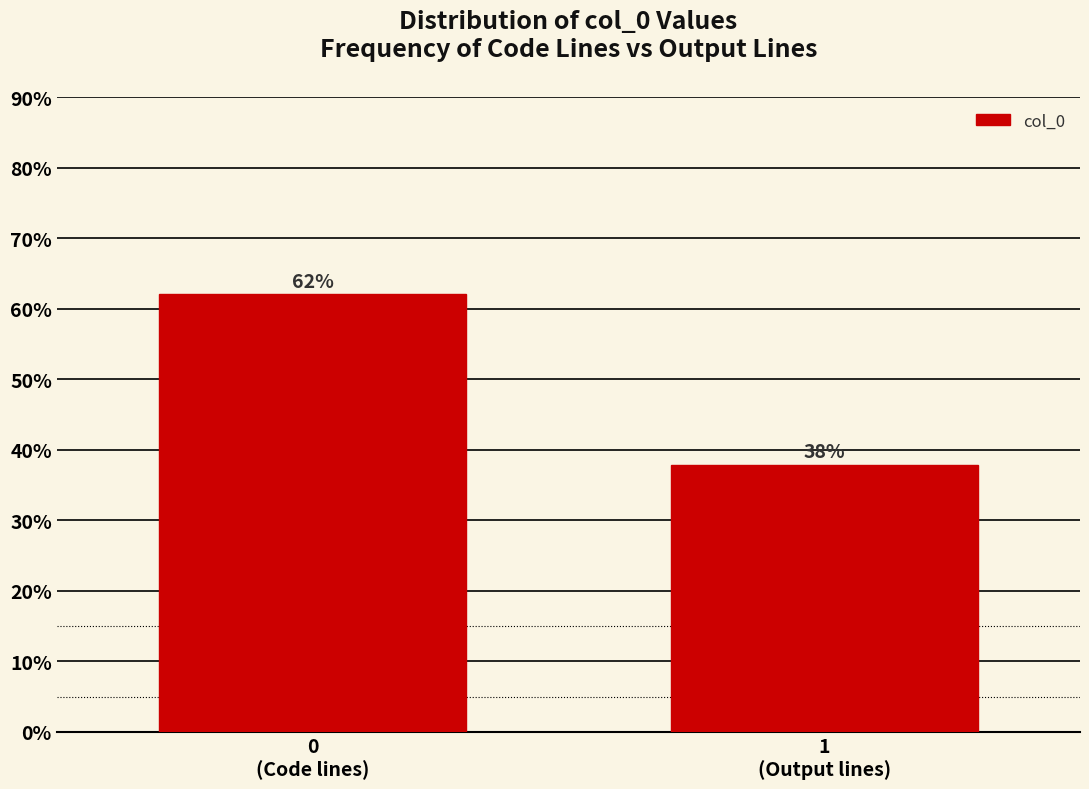

What is the value of the 2nd bar from the left?

37.9